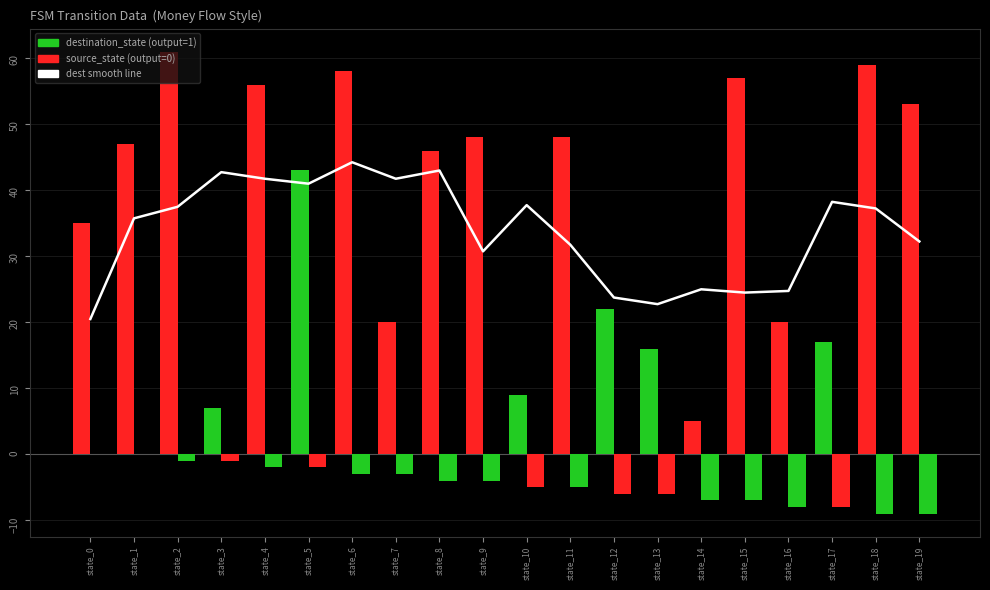

Rank the series at state_5 from highest to lowest value.

destination_state, dest_smooth_line, source_state